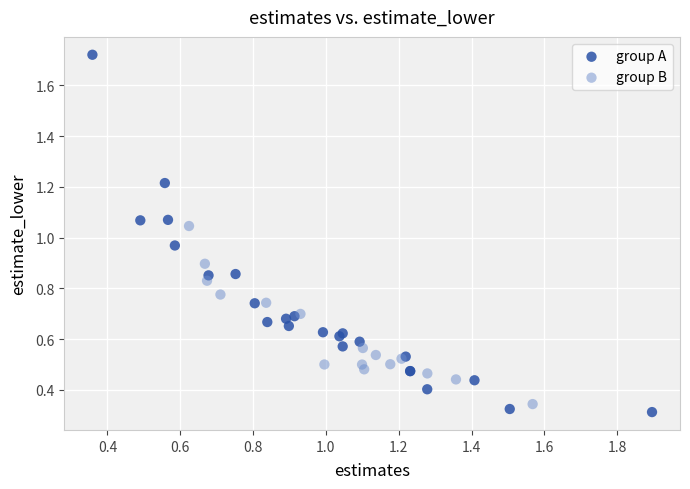

What are all the series names shown in the legend?

group A, group B